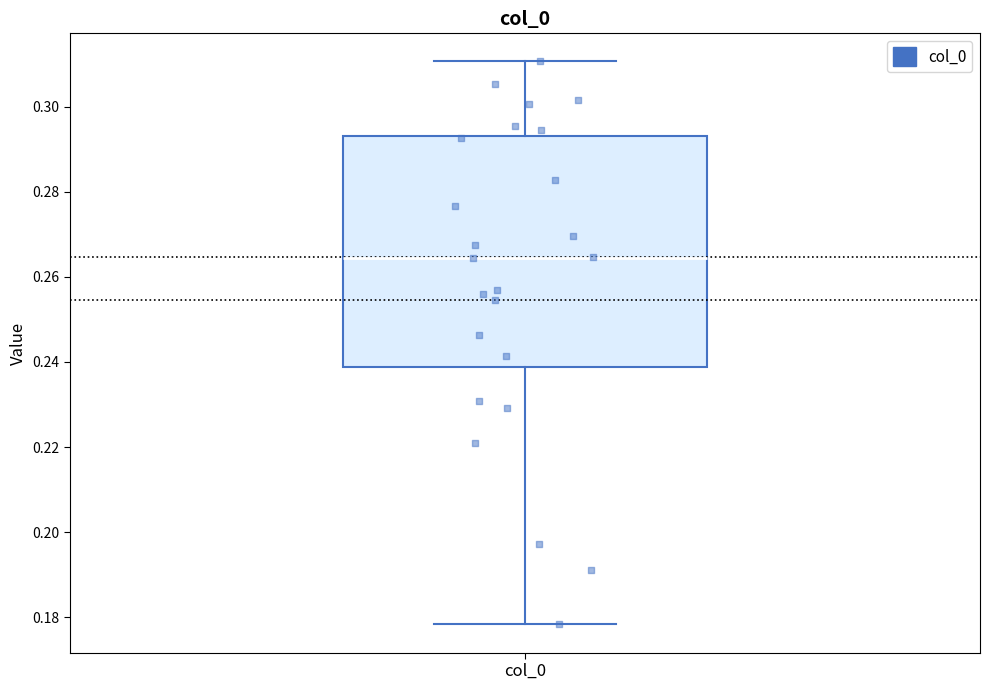

Read this box plot against the y-axis: the position of the median line, the range covered by the box, and the ends of both whiskers. The values are not printed on the chart, so give them approximately, as read against the axis.

median 0.264, box 0.238 to 0.294, whiskers 0.178 to 0.310